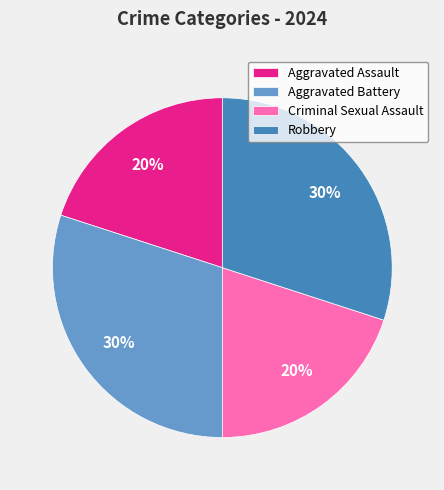

To the nearest percent, what is the combined percentage of Robbery and Aggravated Assault?

50%